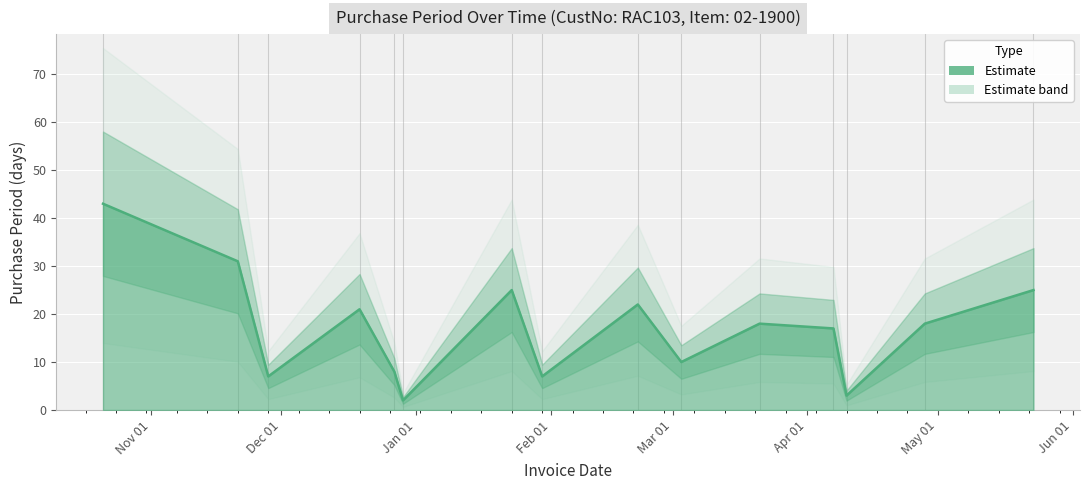

How many values exceed 18?

6